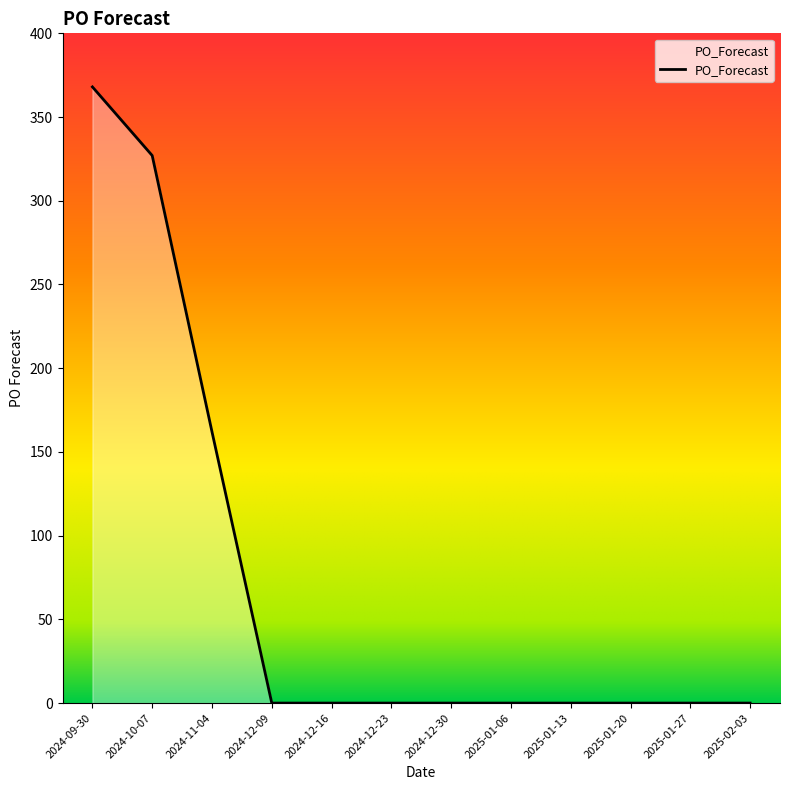

Reading right to left, what are all the values shown in this chart?

2025-02-03=0	2025-01-27=0	2025-01-20=0	2025-01-13=0	2025-01-06=0	2024-12-30=0	2024-12-23=0	2024-12-16=0	2024-12-09=0	2024-11-04=162	2024-10-07=327	2024-09-30=368